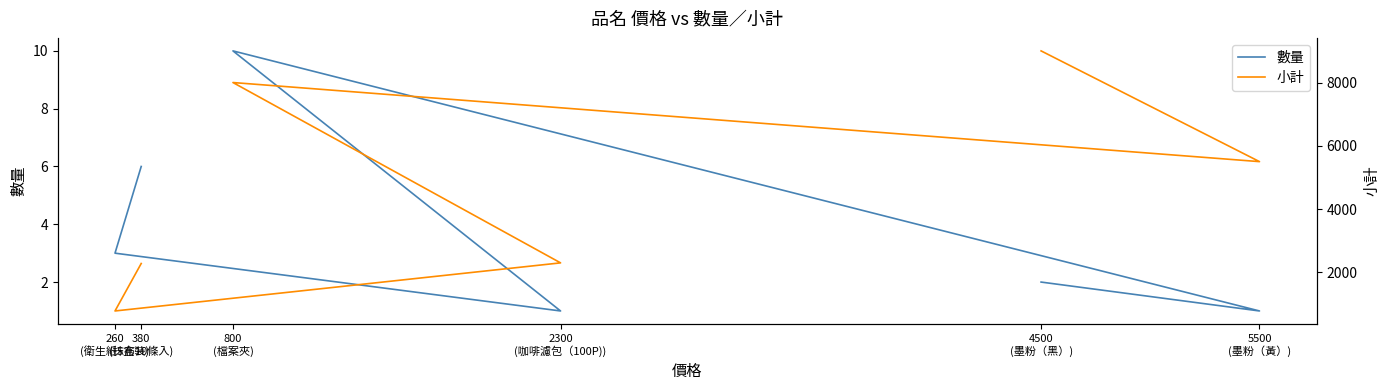

At which label does 小計 reach its peak?

4500
(墨粉（黑）)